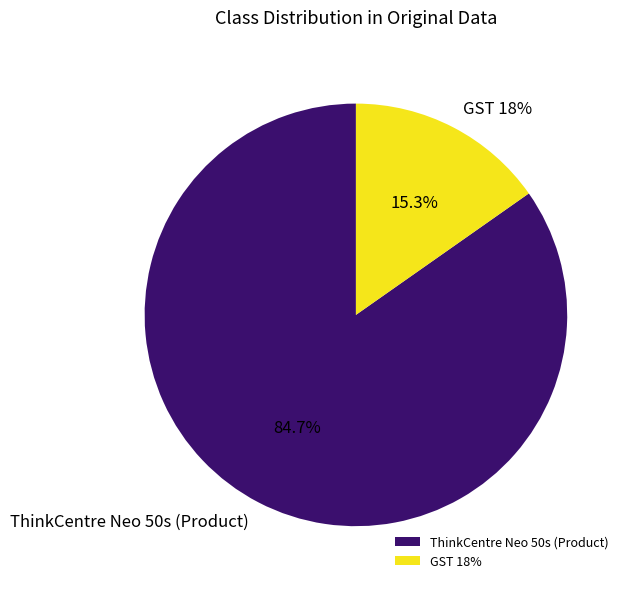

Which slice is the largest?

ThinkCentre Neo 50s (Product)